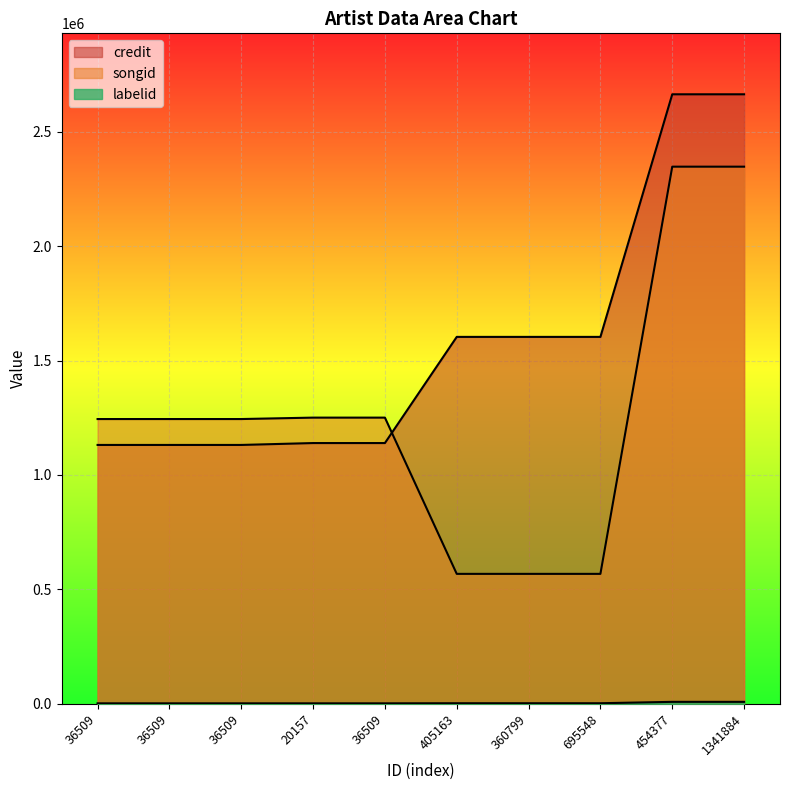

True or false: labelid has a value of 2369 at 36509.

True